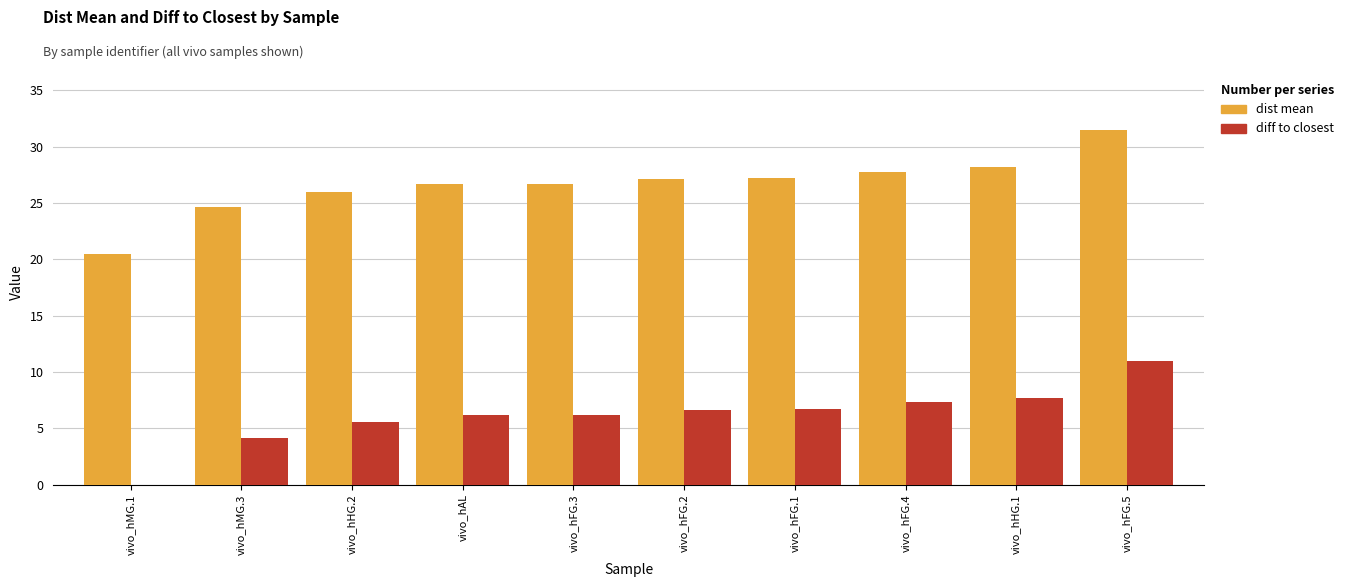

What is the greatest value displayed?

31.5